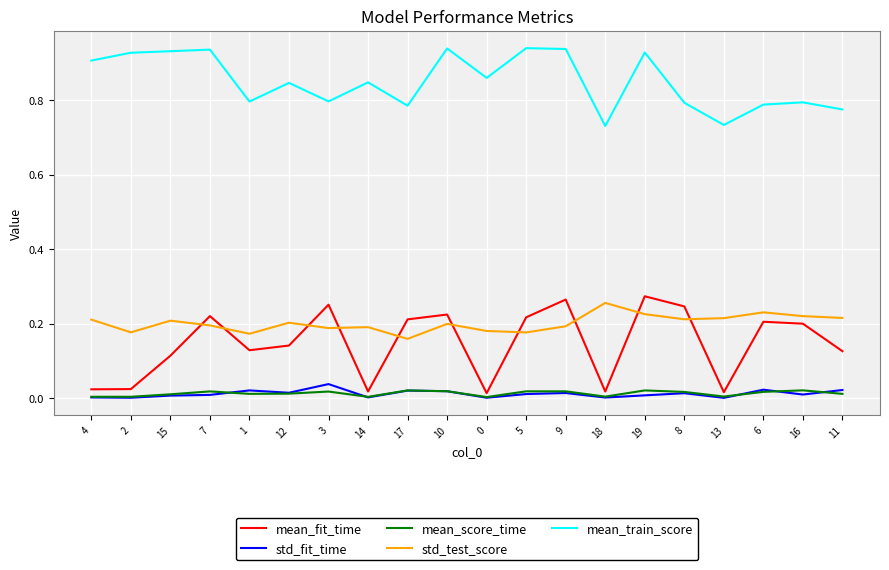

Which series has the largest range (max minus min)?

mean_fit_time